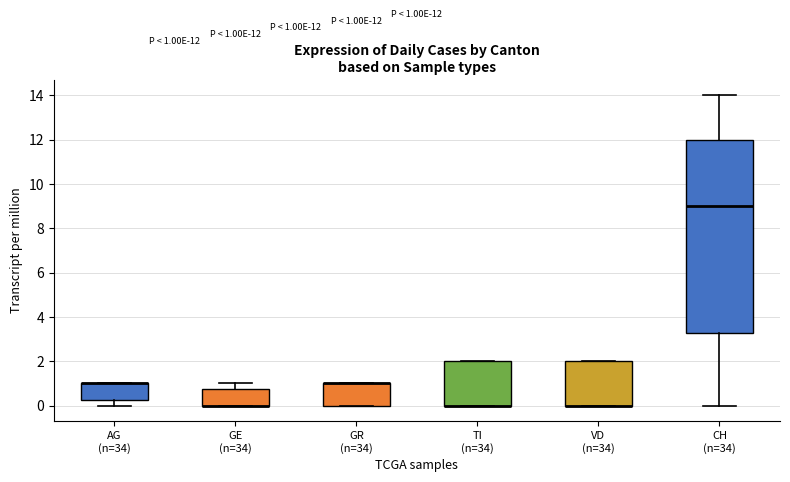

Comparing the boxes themselves (not the whiskers), which one is the tallest?

CH (n=34)